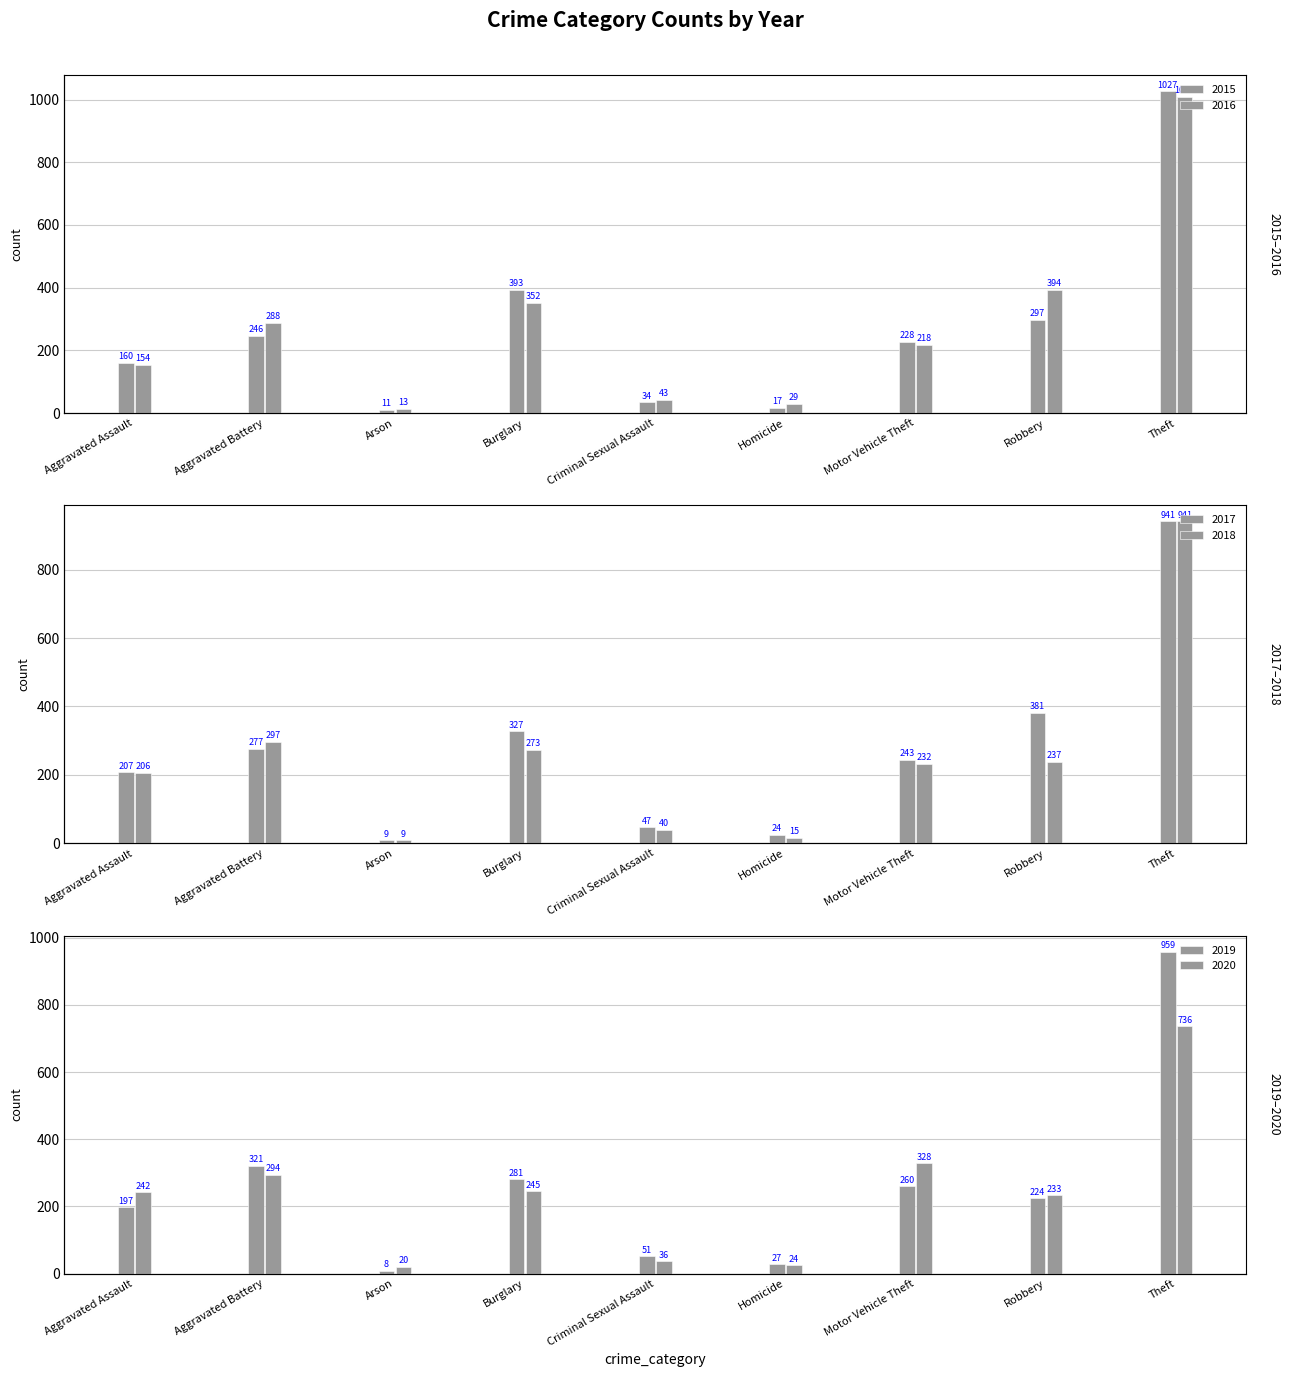

Reading left to right, what are all the values shown in this chart?

2015: Aggravated Assault=160	Aggravated Battery=246	Arson=11	Burglary=393	Criminal Sexual Assault=34	Homicide=17	Motor Vehicle Theft=228	Robbery=297	Theft=1027
2016: Aggravated Assault=154	Aggravated Battery=288	Arson=13	Burglary=352	Criminal Sexual Assault=43	Homicide=29	Motor Vehicle Theft=218	Robbery=394	Theft=1009
2017: Aggravated Assault=207	Aggravated Battery=277	Arson=9	Burglary=327	Criminal Sexual Assault=47	Homicide=24	Motor Vehicle Theft=243	Robbery=381	Theft=941
2018: Aggravated Assault=206	Aggravated Battery=297	Arson=9	Burglary=273	Criminal Sexual Assault=40	Homicide=15	Motor Vehicle Theft=232	Robbery=237	Theft=941
2019: Aggravated Assault=197	Aggravated Battery=321	Arson=8	Burglary=281	Criminal Sexual Assault=51	Homicide=27	Motor Vehicle Theft=260	Robbery=224	Theft=959
2020: Aggravated Assault=242	Aggravated Battery=294	Arson=20	Burglary=245	Criminal Sexual Assault=36	Homicide=24	Motor Vehicle Theft=328	Robbery=233	Theft=736